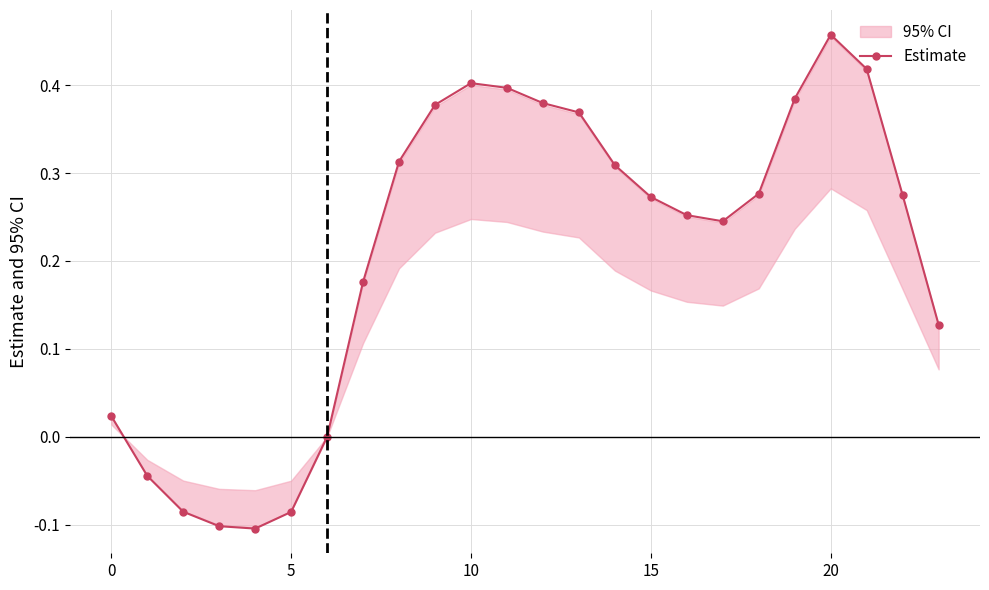

Is this an area chart (filled region under the line)?

No